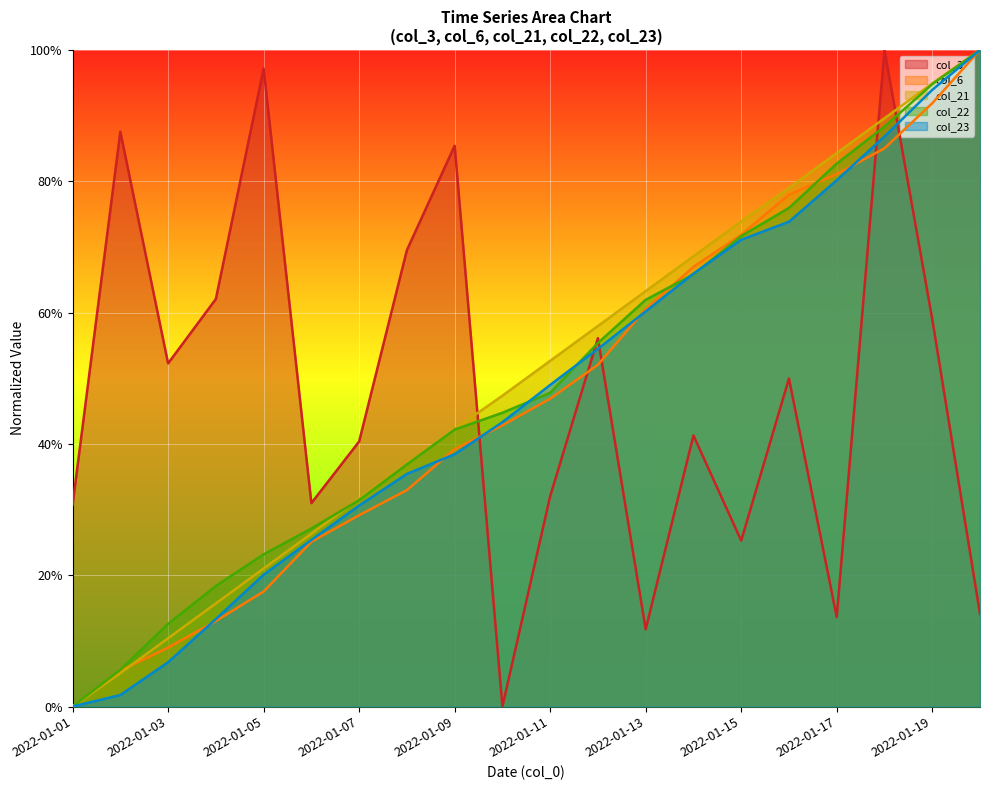

Reading left to right, transcribe all the data shown in this chart.

col_3: 2022-01-01=0.3	2022-01-02=0.9	2022-01-03=0.5	2022-01-04=0.6	2022-01-05=1.0	2022-01-06=0.3	2022-01-07=0.4	2022-01-08=0.7	2022-01-09=0.9	2022-01-10=0.0	2022-01-11=0.3	2022-01-12=0.6	2022-01-13=0.1	2022-01-14=0.4	2022-01-15=0.3	2022-01-16=0.5	2022-01-17=0.1	2022-01-18=1.0	2022-01-19=0.6	2022-01-20=0.1
col_6: 2022-01-01=0.0	2022-01-02=0.1	2022-01-03=0.1	2022-01-04=0.1	2022-01-05=0.2	2022-01-06=0.3	2022-01-07=0.3	2022-01-08=0.3	2022-01-09=0.4	2022-01-10=0.4	2022-01-11=0.5	2022-01-12=0.5	2022-01-13=0.6	2022-01-14=0.7	2022-01-15=0.7	2022-01-16=0.8	2022-01-17=0.8	2022-01-18=0.9	2022-01-19=0.9	2022-01-20=1.0
col_21: 2022-01-01=0.0	2022-01-02=0.1	2022-01-03=0.1	2022-01-04=0.2	2022-01-05=0.2	2022-01-06=0.3	2022-01-07=0.3	2022-01-08=0.4	2022-01-09=0.4	2022-01-10=0.5	2022-01-11=0.5	2022-01-12=0.6	2022-01-13=0.6	2022-01-14=0.7	2022-01-15=0.7	2022-01-16=0.8	2022-01-17=0.8	2022-01-18=0.9	2022-01-19=0.9	2022-01-20=1.0
col_22: 2022-01-01=0.0	2022-01-02=0.1	2022-01-03=0.1	2022-01-04=0.2	2022-01-05=0.2	2022-01-06=0.3	2022-01-07=0.3	2022-01-08=0.4	2022-01-09=0.4	2022-01-10=0.4	2022-01-11=0.5	2022-01-12=0.6	2022-01-13=0.6	2022-01-14=0.7	2022-01-15=0.7	2022-01-16=0.8	2022-01-17=0.8	2022-01-18=0.9	2022-01-19=0.9	2022-01-20=1.0
col_23: 2022-01-01=0.0	2022-01-02=0.0	2022-01-03=0.1	2022-01-04=0.1	2022-01-05=0.2	2022-01-06=0.3	2022-01-07=0.3	2022-01-08=0.4	2022-01-09=0.4	2022-01-10=0.4	2022-01-11=0.5	2022-01-12=0.5	2022-01-13=0.6	2022-01-14=0.7	2022-01-15=0.7	2022-01-16=0.7	2022-01-17=0.8	2022-01-18=0.9	2022-01-19=0.9	2022-01-20=1.0